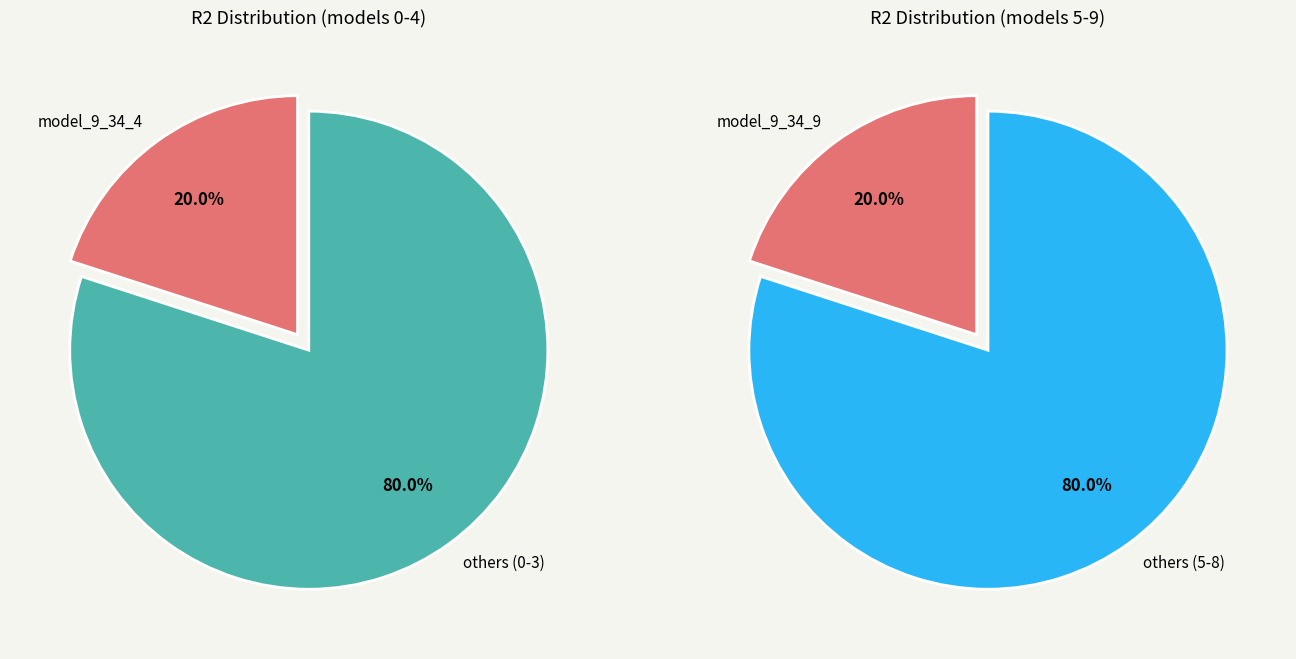

True or false: model_9_34_8 accounts for 4% of the total.

False